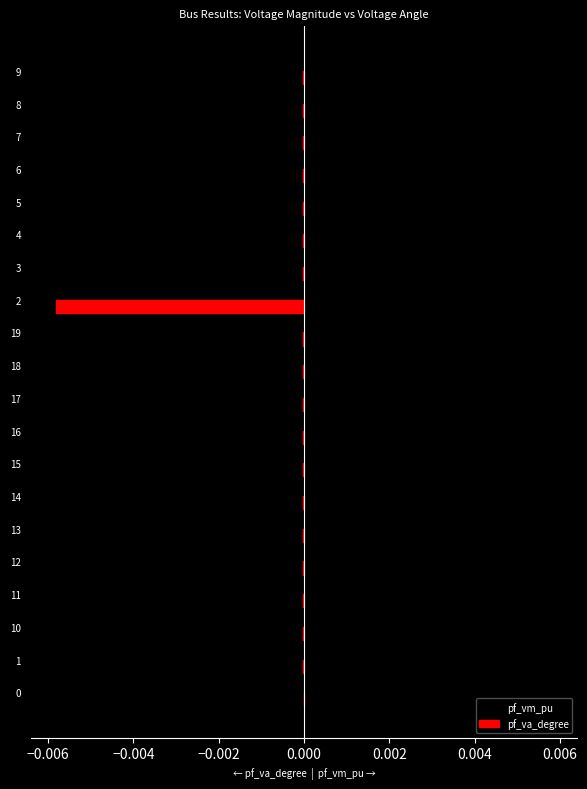

Which series has the largest total across all categories?

pf_vm_pu